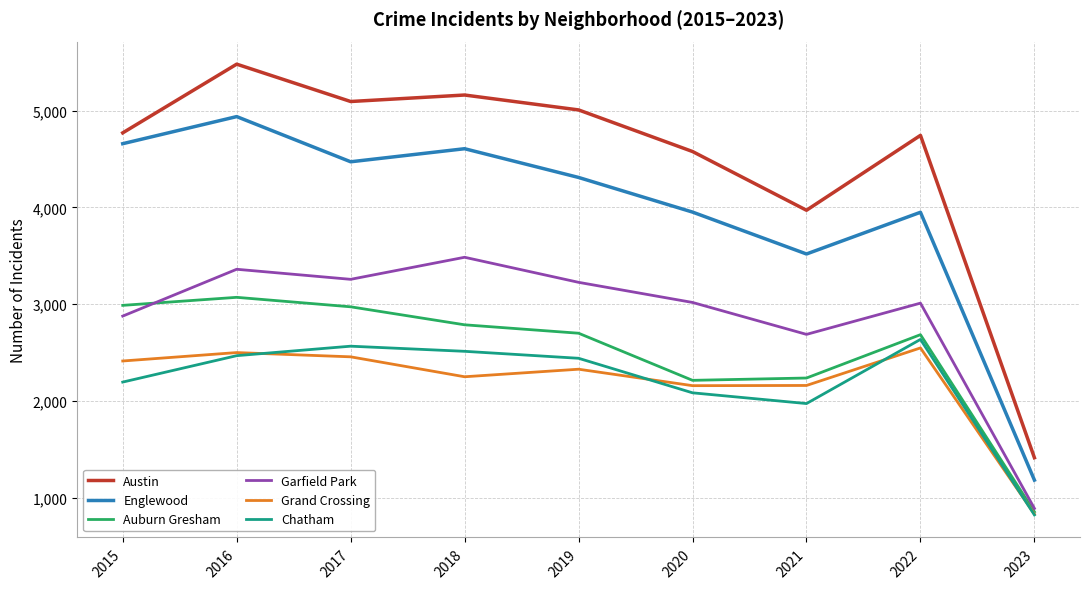

How many lines are shown in the chart?

6